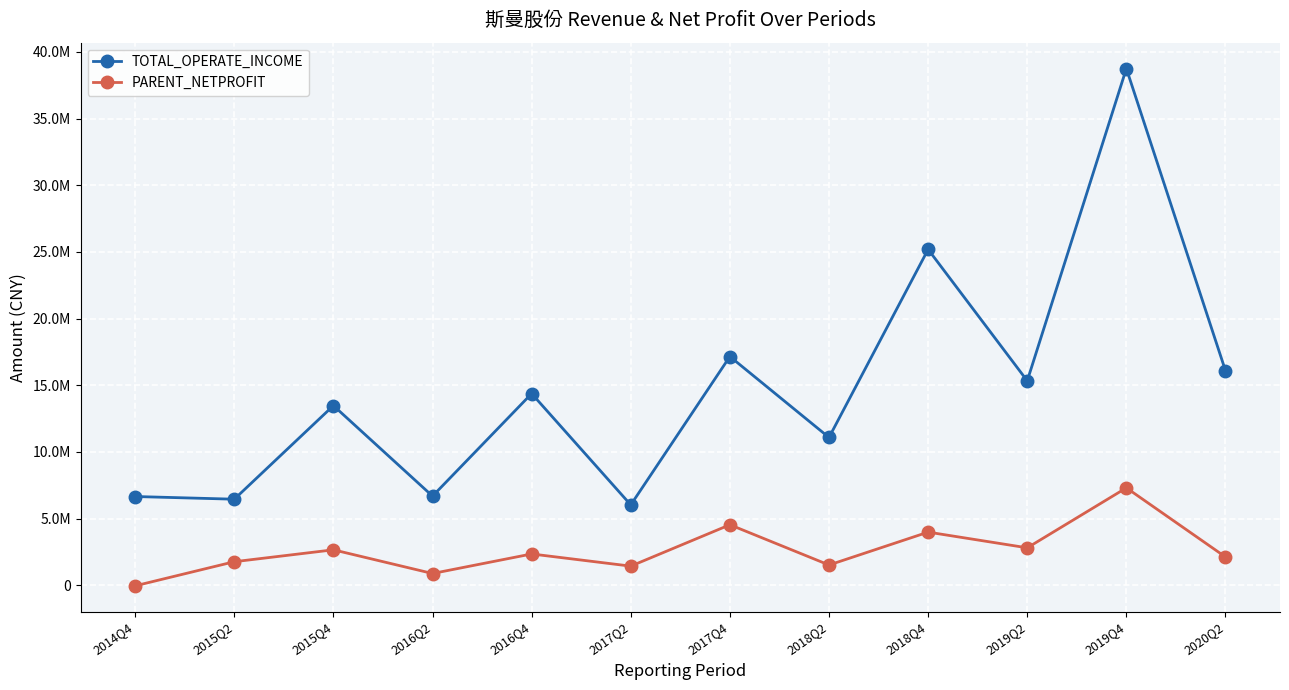

Rank the series by their maximum value, from highest to lowest.

TOTAL_OPERATE_INCOME, PARENT_NETPROFIT